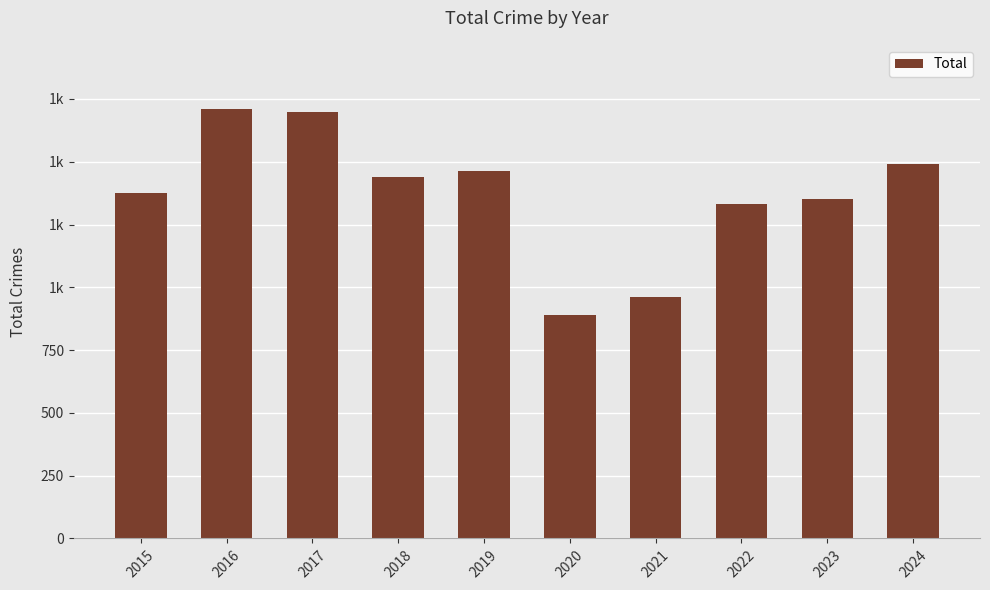

Does the chart contain any negative values?

No